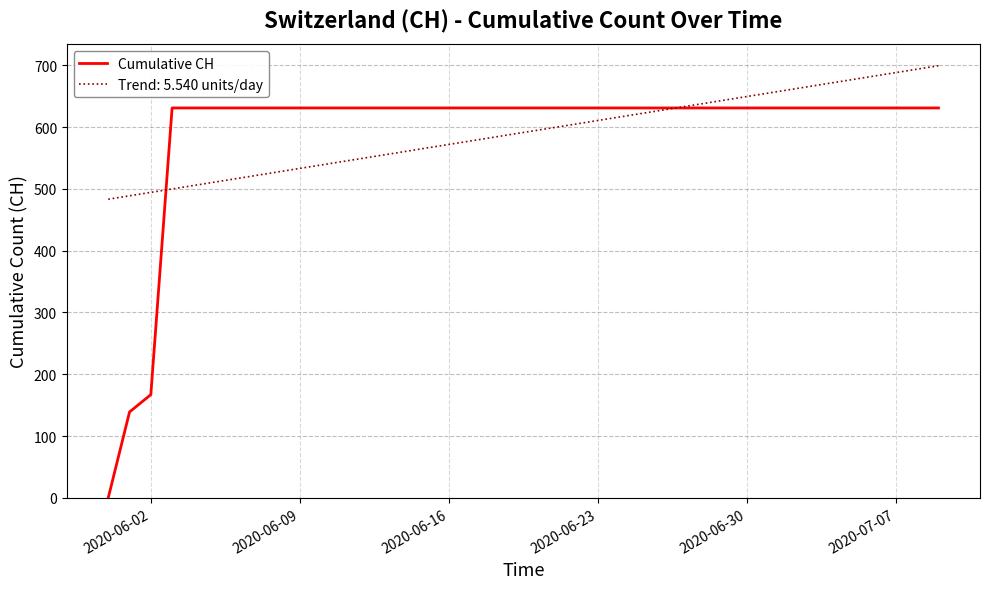

What is the greatest value displayed?

699.3